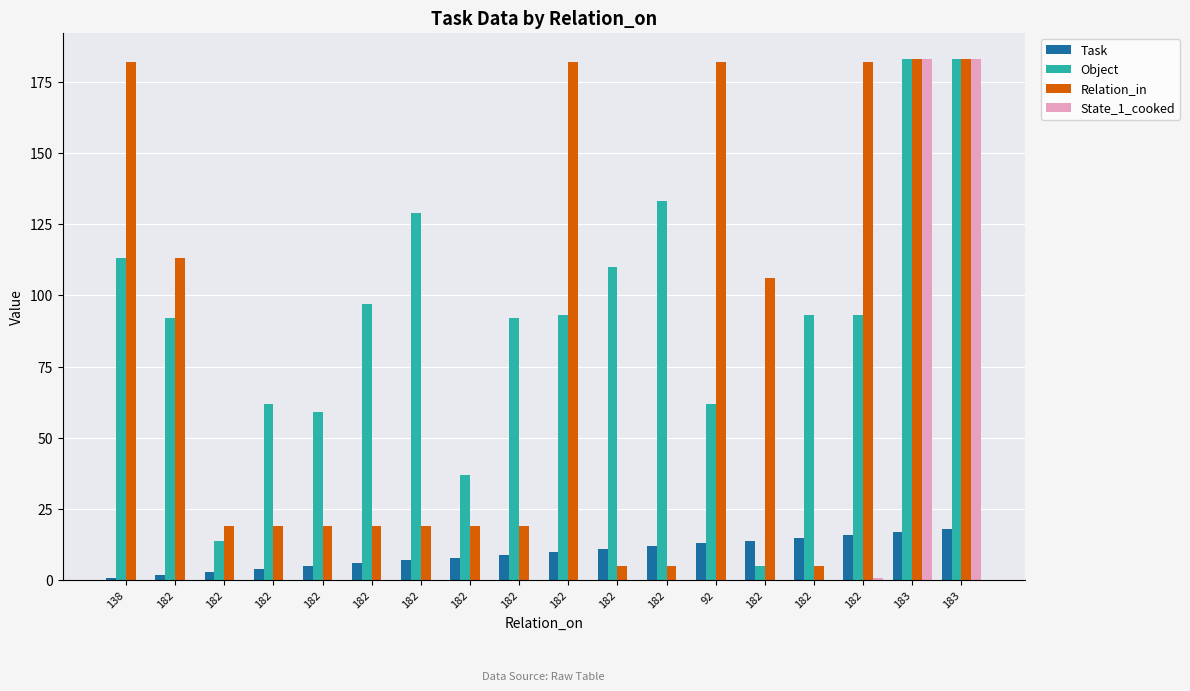

How many data points does each series have?

18